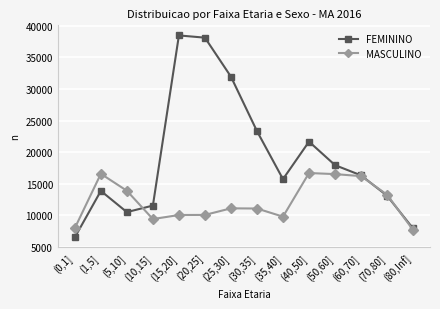

Which series has the largest total across all categories?

FEMININO